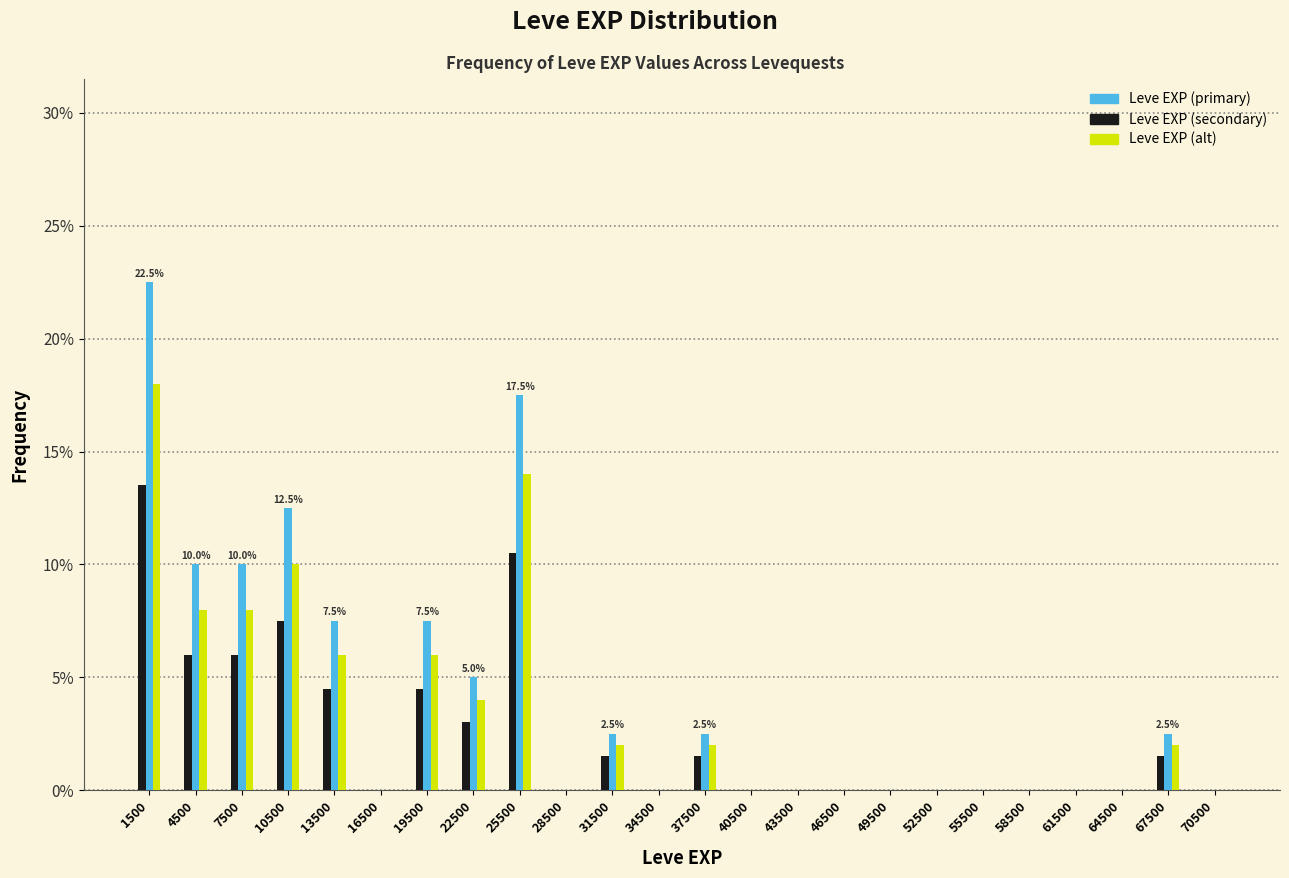

In the Leve EXP (secondary) series, which range on the x-axis has the tallest bar?

0 to 3000